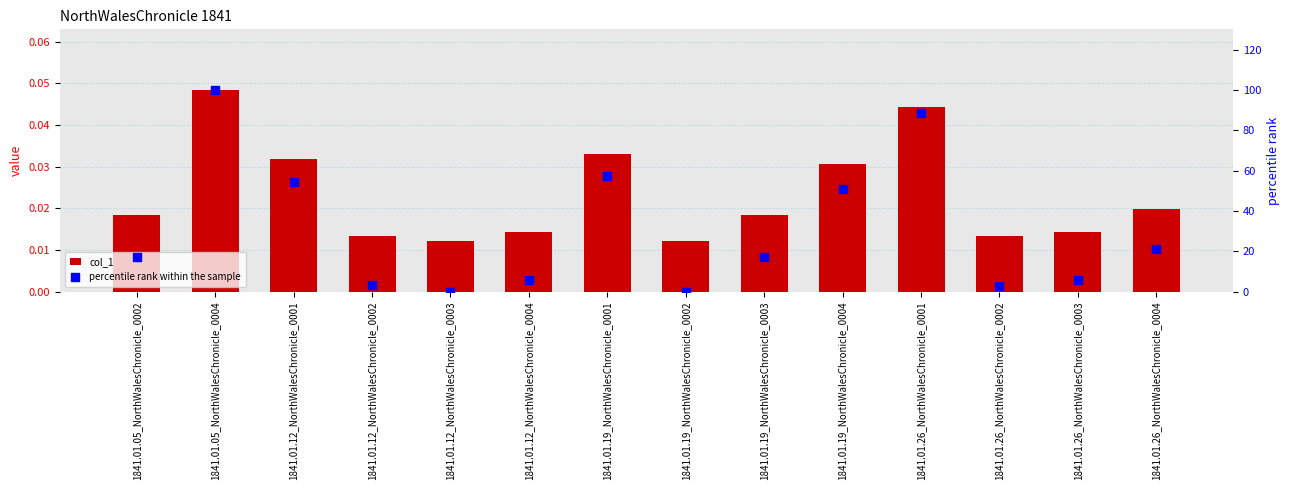

What are all the series names shown in the legend?

col_1, percentile rank within the sample